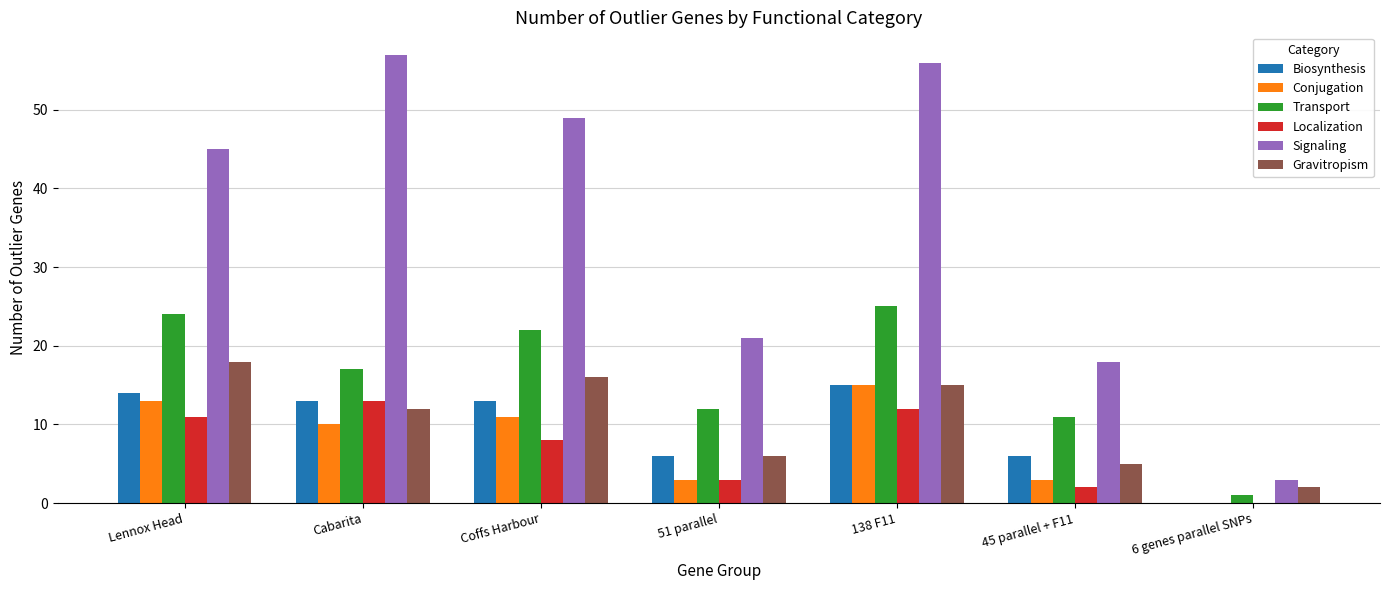

Reading left to right, extract all data points from this chart.

Biosynthesis: Lennox Head=14	Cabarita=13	Coffs Harbour=13	51 parallel=6	138 F11=15	45 parallel + F11=6	6 genes parallel SNPs=0
Conjugation: Lennox Head=13	Cabarita=10	Coffs Harbour=11	51 parallel=3	138 F11=15	45 parallel + F11=3	6 genes parallel SNPs=0
Transport: Lennox Head=24	Cabarita=17	Coffs Harbour=22	51 parallel=12	138 F11=25	45 parallel + F11=11	6 genes parallel SNPs=1
Localization: Lennox Head=11	Cabarita=13	Coffs Harbour=8	51 parallel=3	138 F11=12	45 parallel + F11=2	6 genes parallel SNPs=0
Signaling: Lennox Head=45	Cabarita=57	Coffs Harbour=49	51 parallel=21	138 F11=56	45 parallel + F11=18	6 genes parallel SNPs=3
Gravitropism: Lennox Head=18	Cabarita=12	Coffs Harbour=16	51 parallel=6	138 F11=15	45 parallel + F11=5	6 genes parallel SNPs=2